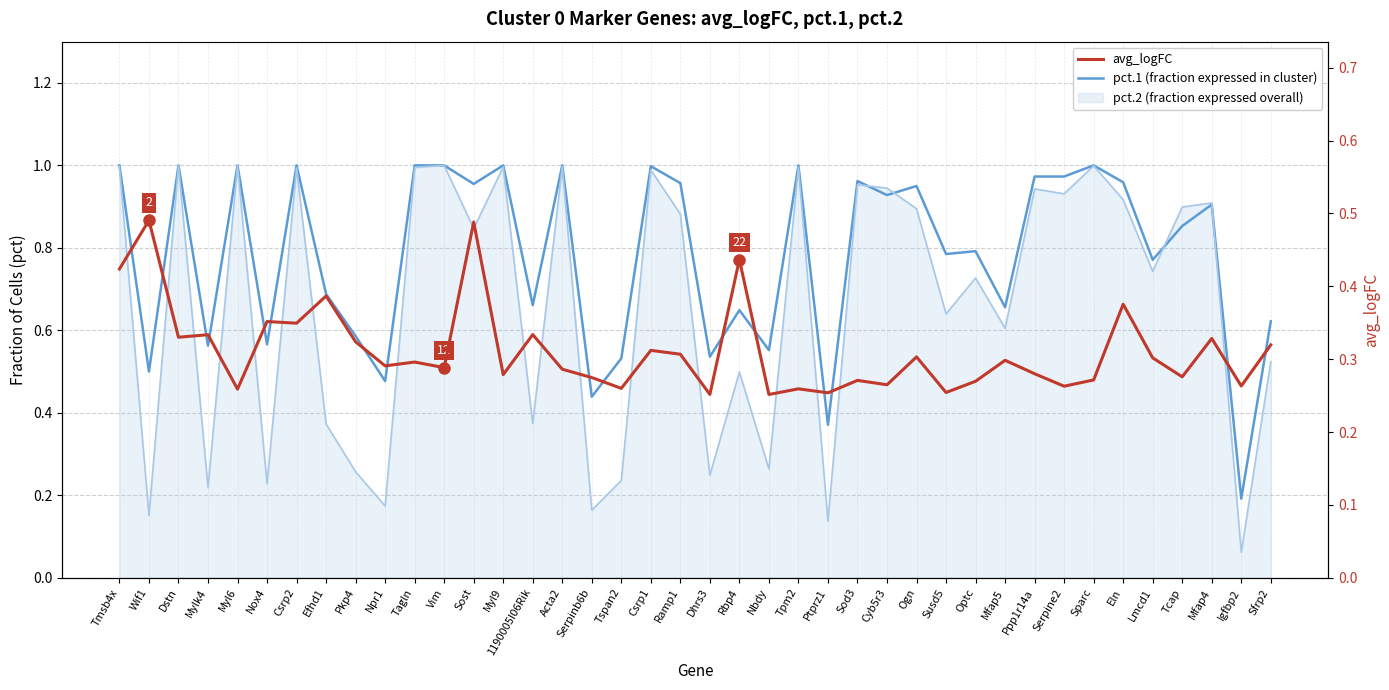

Reading left to right, transcribe all the data shown in this chart.

pct.1 (fraction expressed in cluster): Tmsb4x=1.0	Wif1=0.5	Dstn=1.0	Mylk4=0.6	Myl6=1.0	Nox4=0.6	Csrp2=1.0	Efhd1=0.7	Pkp4=0.6	Npr1=0.5	Tagln=1.0	Vim=1.0	Sost=1.0	Myl9=1.0	1190005I06Rik=0.7	Acta2=1.0	Serpinb6b=0.4	Tspan2=0.5	Csrp1=1.0	Ramp1=1.0	Dhrs3=0.5	Rbp4=0.6	Nbdy=0.6	Tpm2=1.0	Ptprz1=0.4	Sod3=1.0	Cyb5r3=0.9	Ogn=0.9	Susd5=0.8	Optc=0.8	Mfap5=0.7	Ppp1r14a=1.0	Serpine2=1.0	Sparc=1.0	Eln=1.0	Lmcd1=0.8	Tcap=0.9	Mfap4=0.9	Igfbp2=0.2	Sfrp2=0.6
avg_logFC: Tmsb4x=0.4	Wif1=0.5	Dstn=0.3	Mylk4=0.3	Myl6=0.3	Nox4=0.4	Csrp2=0.3	Efhd1=0.4	Pkp4=0.3	Npr1=0.3	Tagln=0.3	Vim=0.3	Sost=0.5	Myl9=0.3	1190005I06Rik=0.3	Acta2=0.3	Serpinb6b=0.3	Tspan2=0.3	Csrp1=0.3	Ramp1=0.3	Dhrs3=0.3	Rbp4=0.4	Nbdy=0.3	Tpm2=0.3	Ptprz1=0.3	Sod3=0.3	Cyb5r3=0.3	Ogn=0.3	Susd5=0.3	Optc=0.3	Mfap5=0.3	Ppp1r14a=0.3	Serpine2=0.3	Sparc=0.3	Eln=0.4	Lmcd1=0.3	Tcap=0.3	Mfap4=0.3	Igfbp2=0.3	Sfrp2=0.3